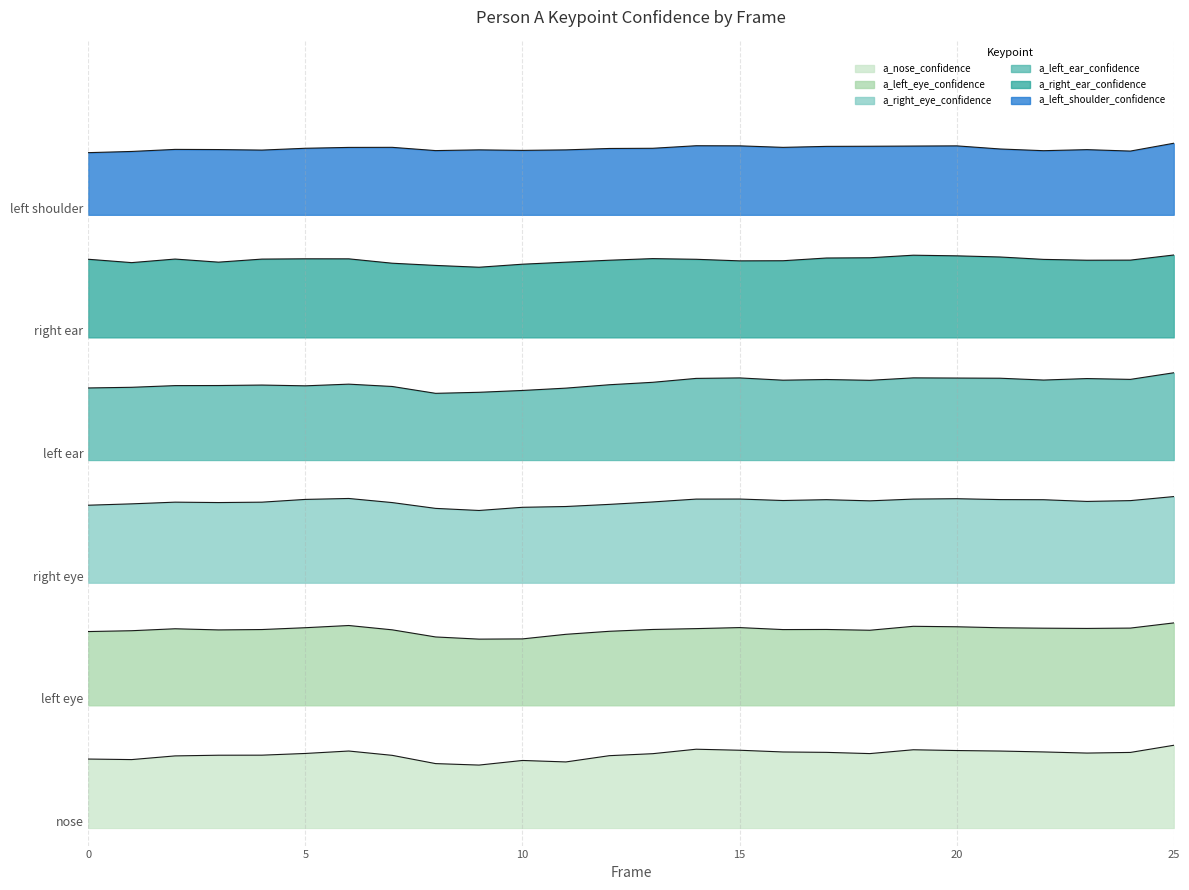

How many interior local valleys does the a_right_eye_confidence series have?

5